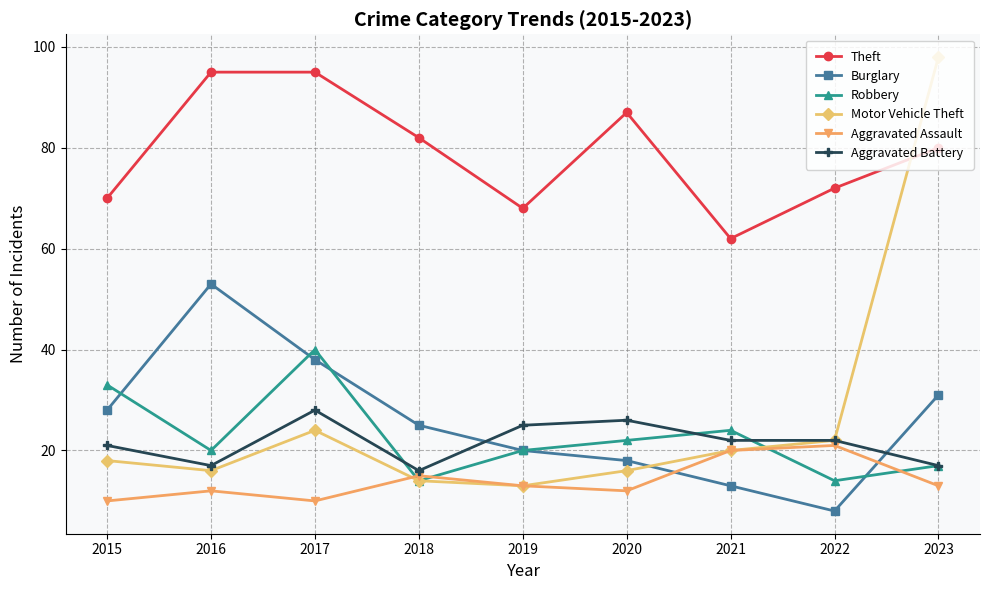

Which series changed the most between 2017 and 2019?

Theft